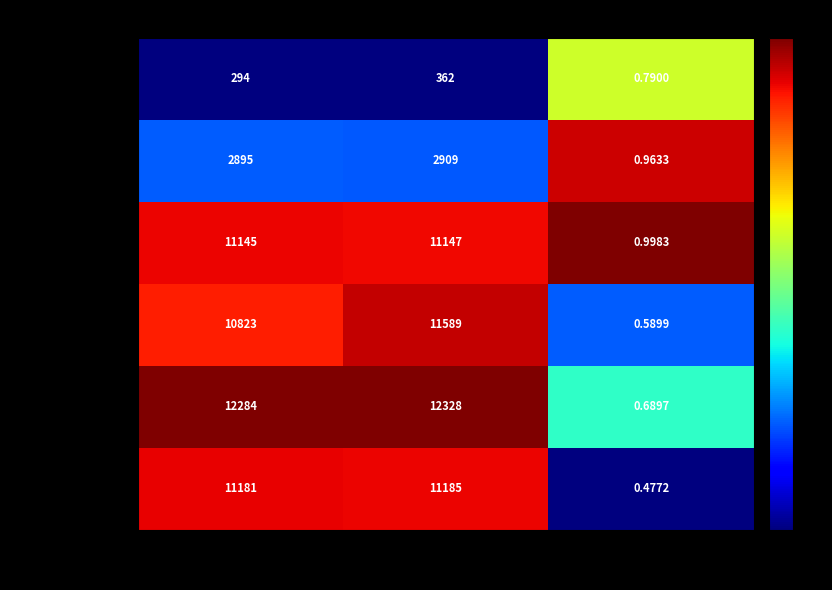

Which series has the largest range (max minus min)?

KBFC_Medium